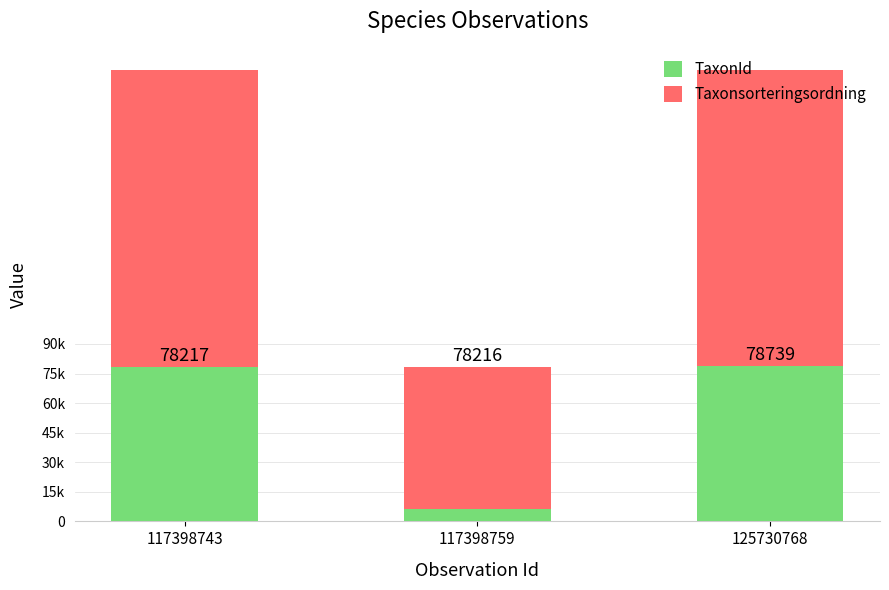

What are all the series names shown in the legend?

TaxonId, Taxonsorteringsordning